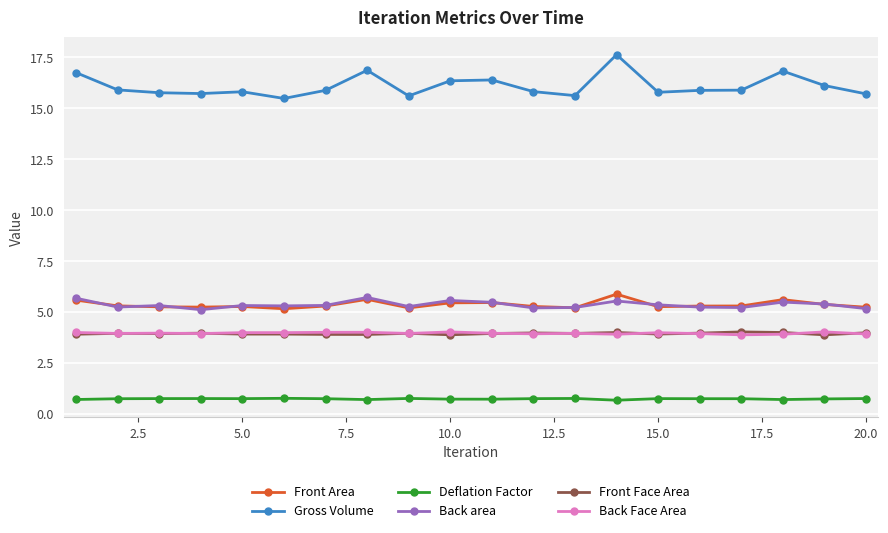

Which series has the largest range (max minus min)?

Gross Volume